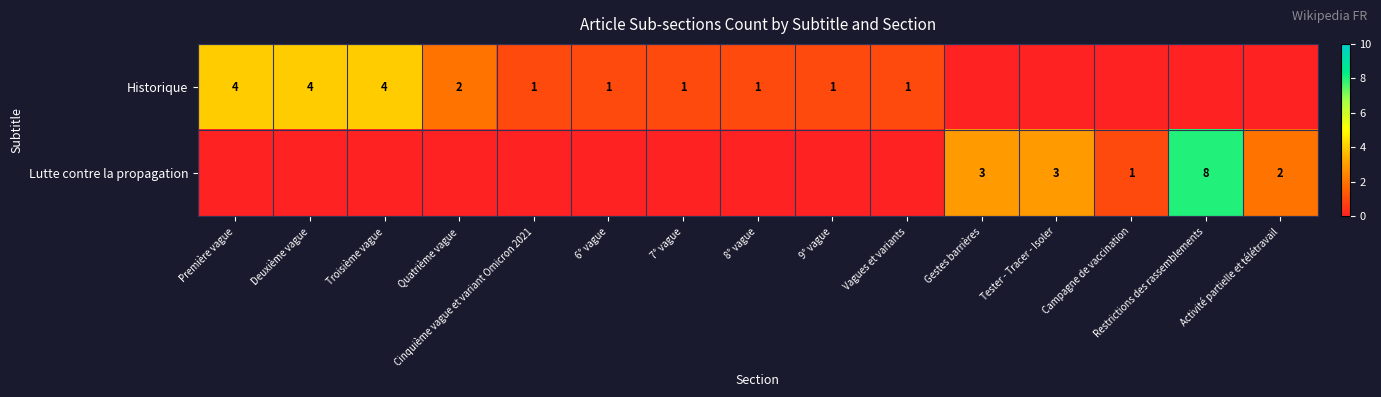

Is it true that Historique equals 2 at 6° vague?

False